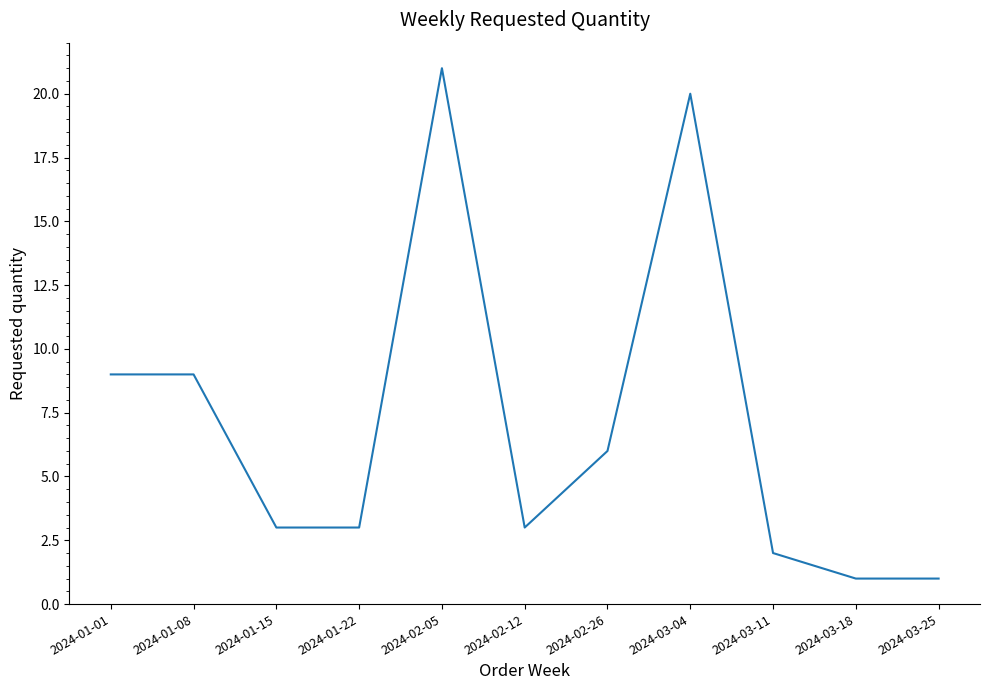

Reading left to right, transcribe all the data shown in this chart.

9	9	3	3	21	3	6	20	2	1	1